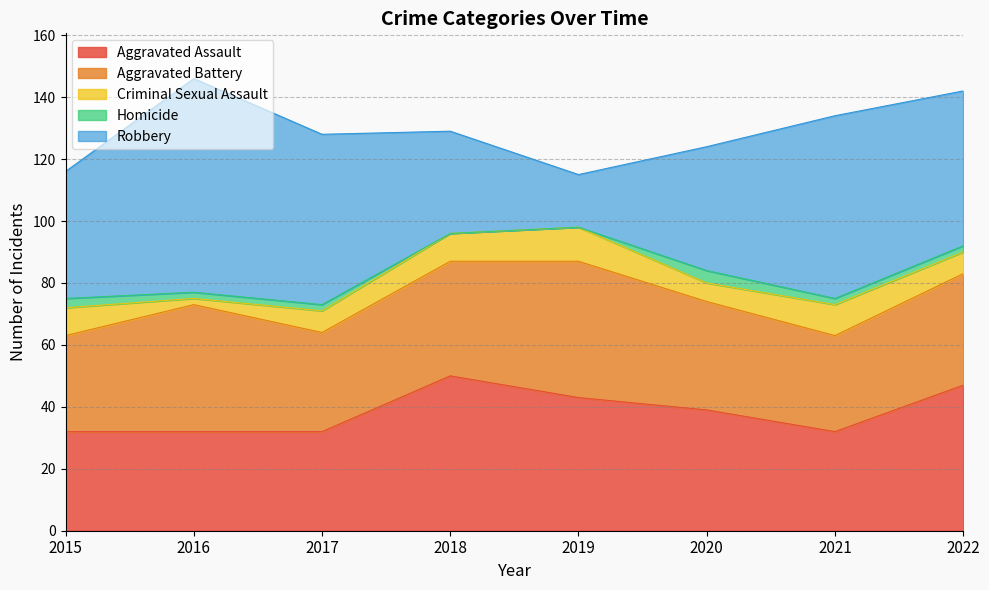

Is it true that Criminal Sexual Assault equals 7 at 2022?

True